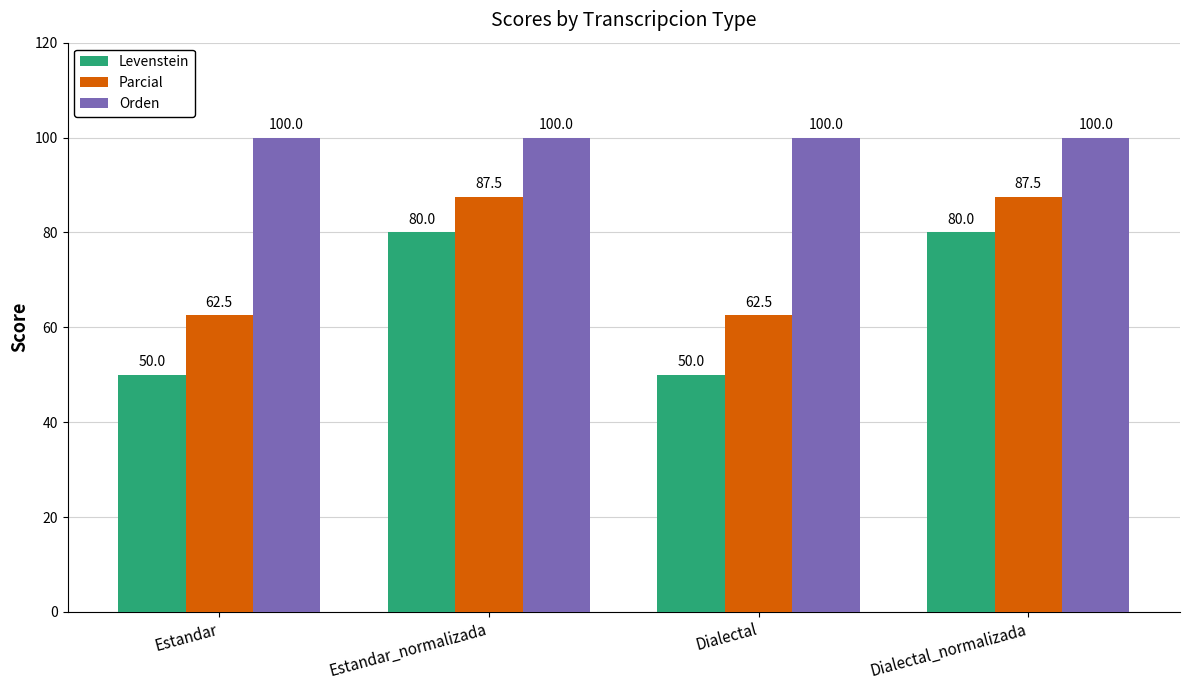

How many bars are there in total?

12